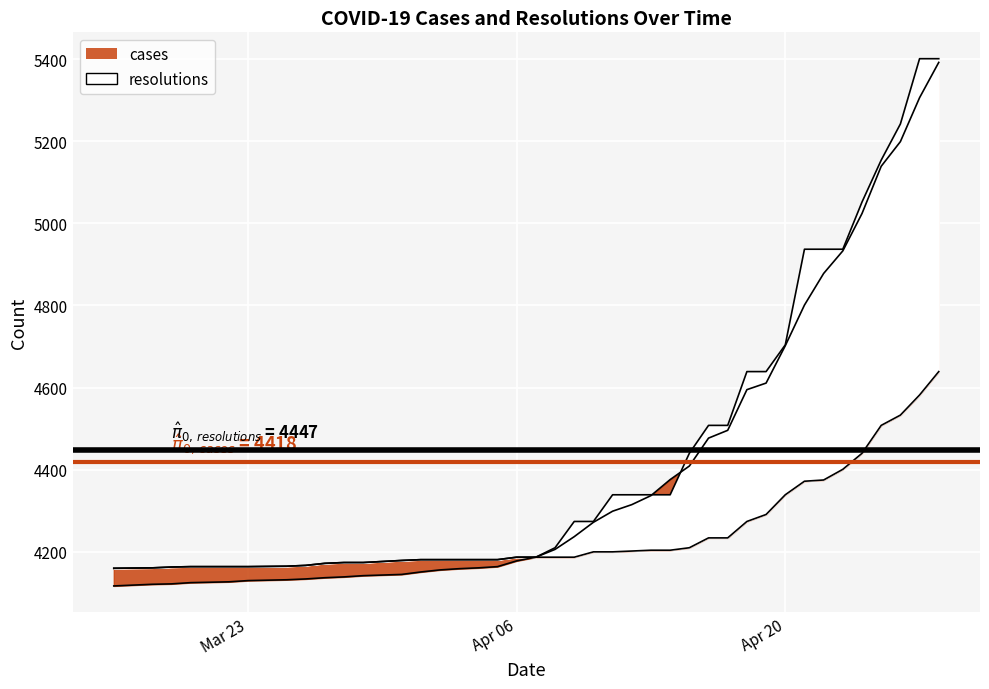

Which series has the largest total across all categories?

resolutions